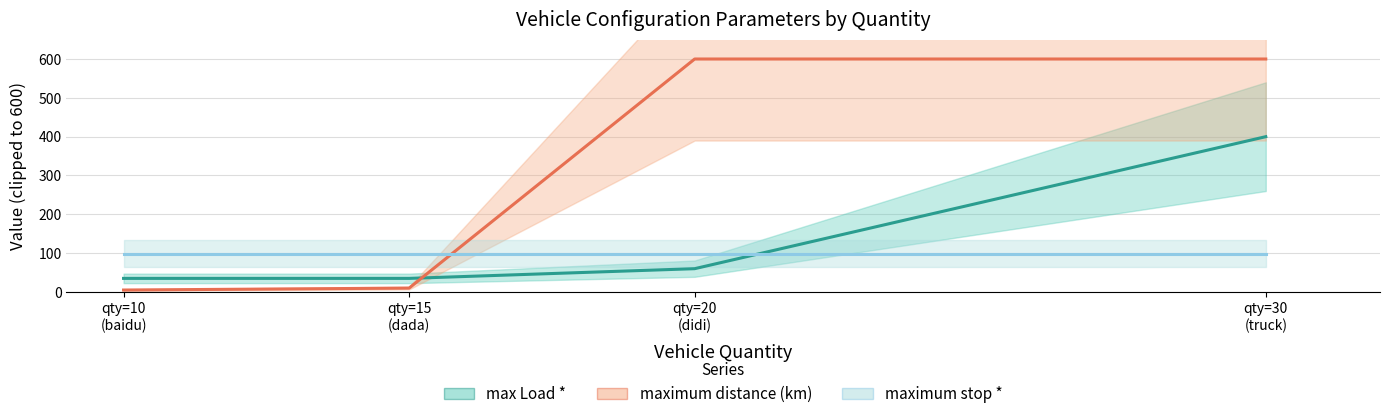

What is the approximate value of maximum distance (km) at qty=10
(baidu)?

5